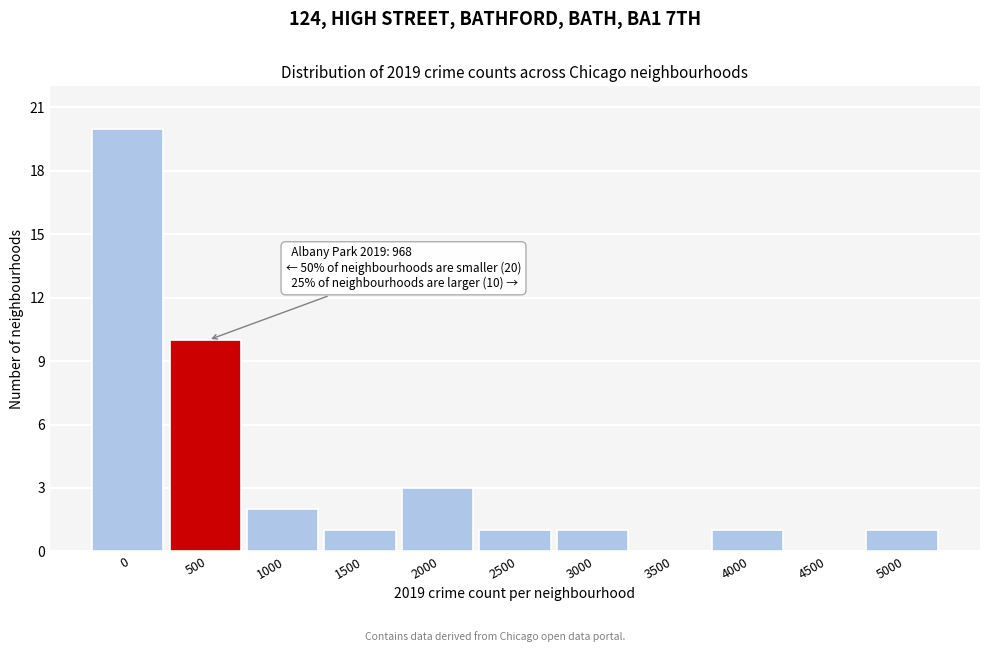

Reading right to left, what are all the values shown in this chart?

5000=1	4500=0	4000=1	3500=0	3000=1	2500=1	2000=3	1500=1	1000=2	500=10	0=20